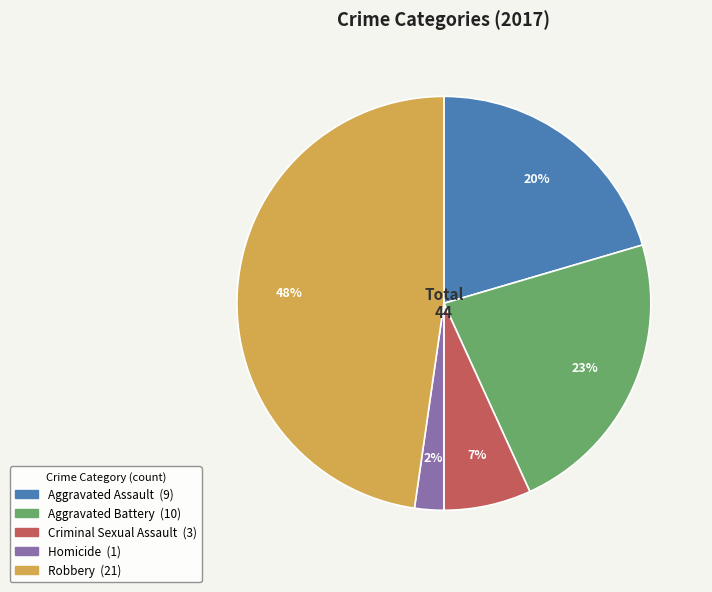

Is the sum of Homicide and Aggravated Assault greater than half?

No